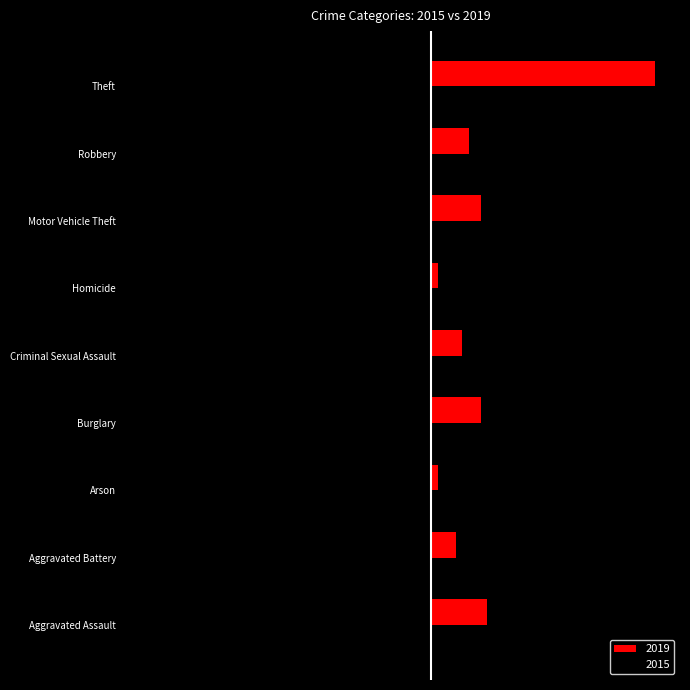

Where is 2015 nearest to the value -23?

Robbery